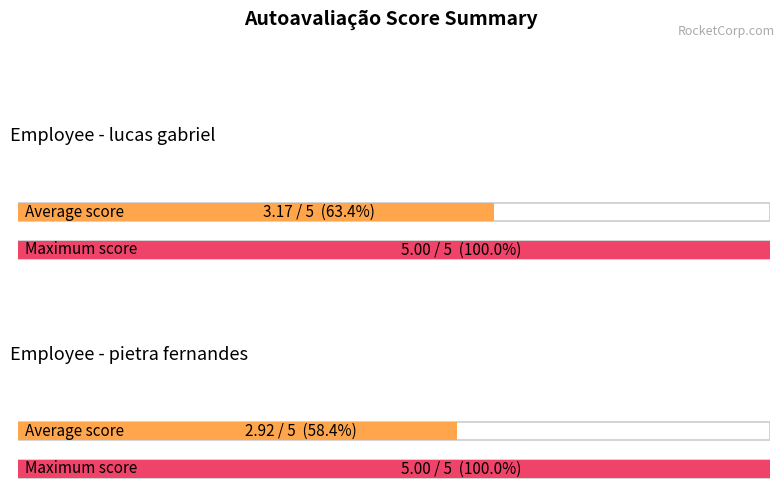

What is the difference between the maximum and minimum values in the Maximum utilization series?

0.3